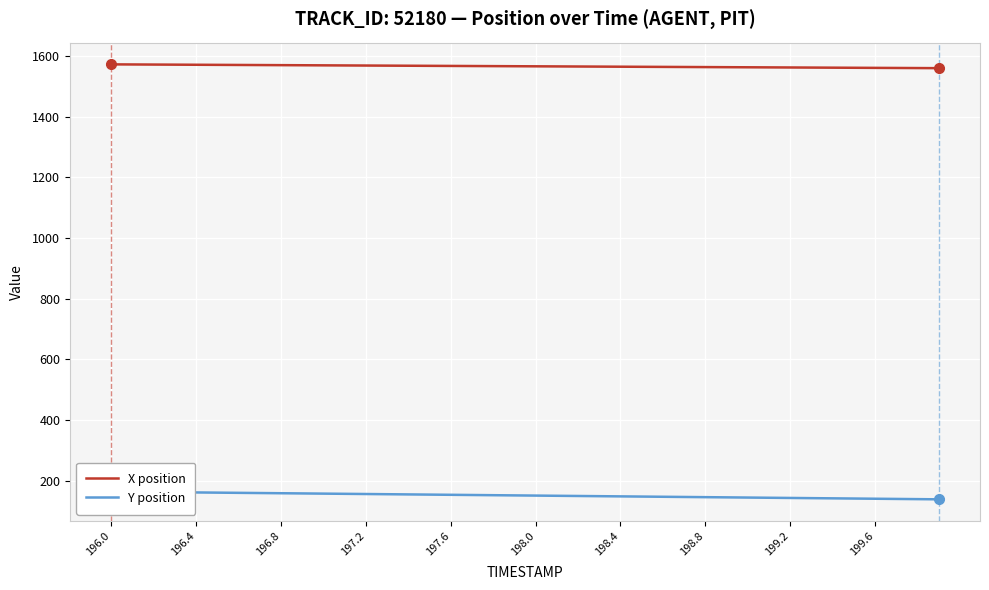

Which series has the widest spread of values?

Y position